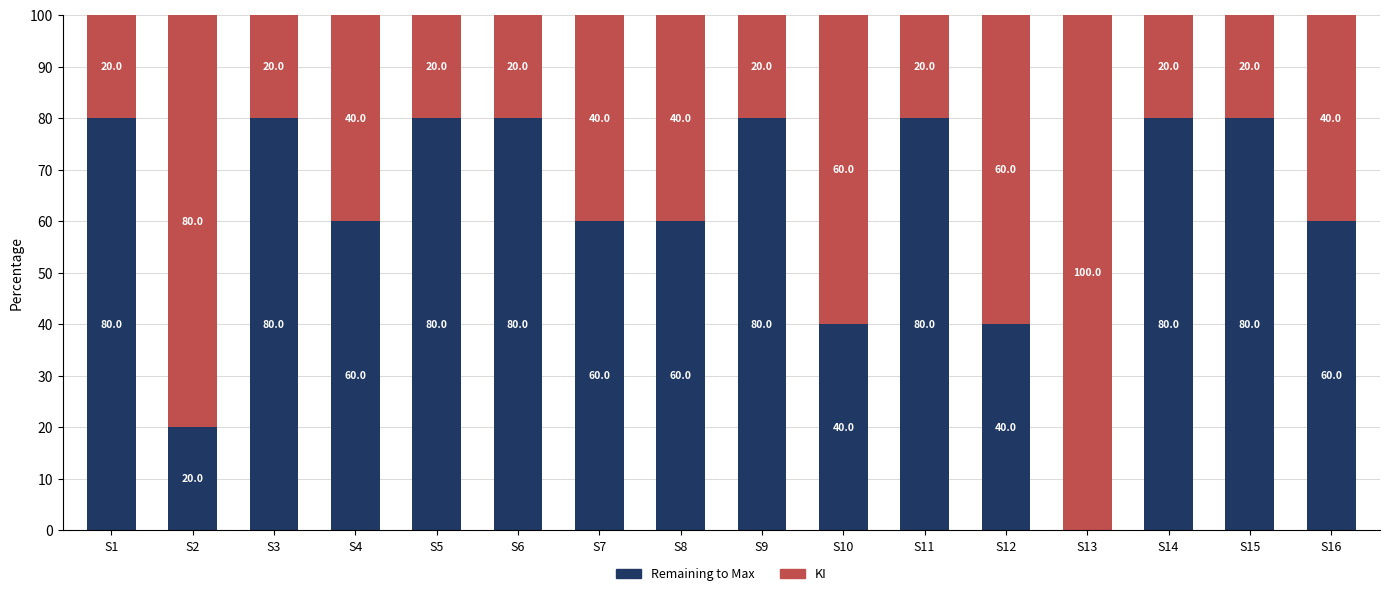

What is the sum of all Remaining to Max values?

980